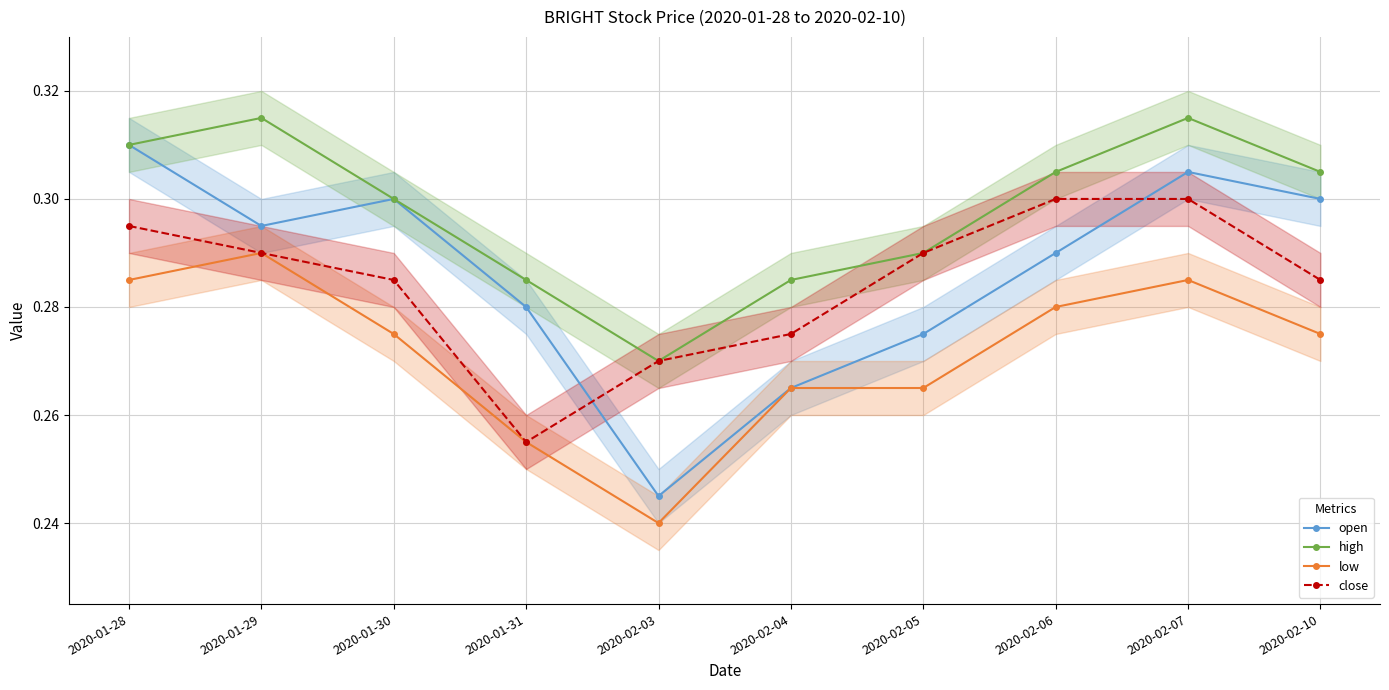

List the series in order of their peak value, highest first.

high, open, close, low